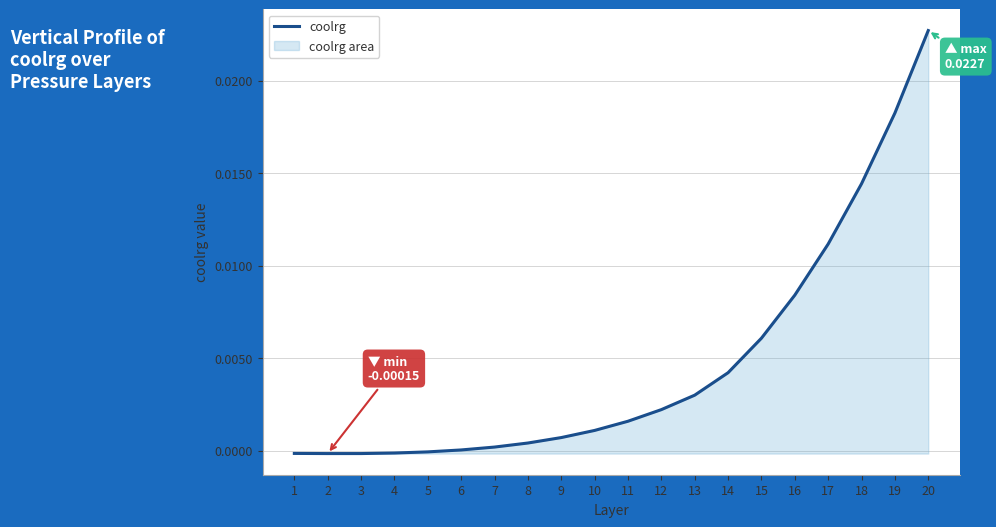

Which category has the lowest value across all series?

2